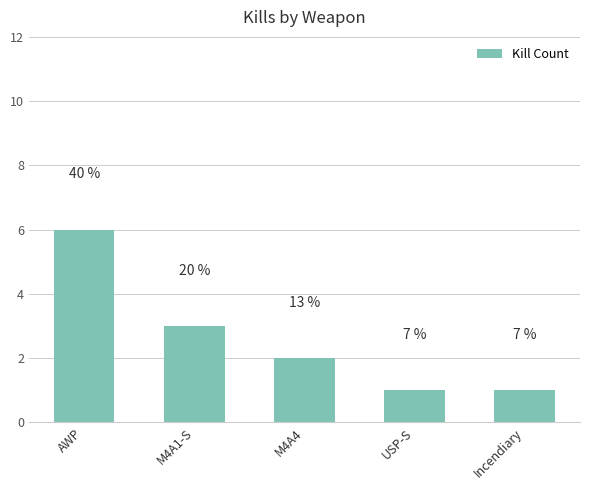

Which has a higher value, AWP or M4A4?

AWP